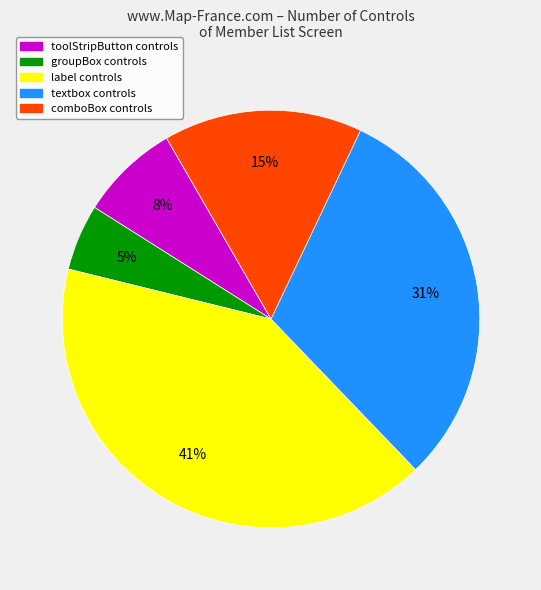

To the nearest percent, what is the average slice percentage?

20%